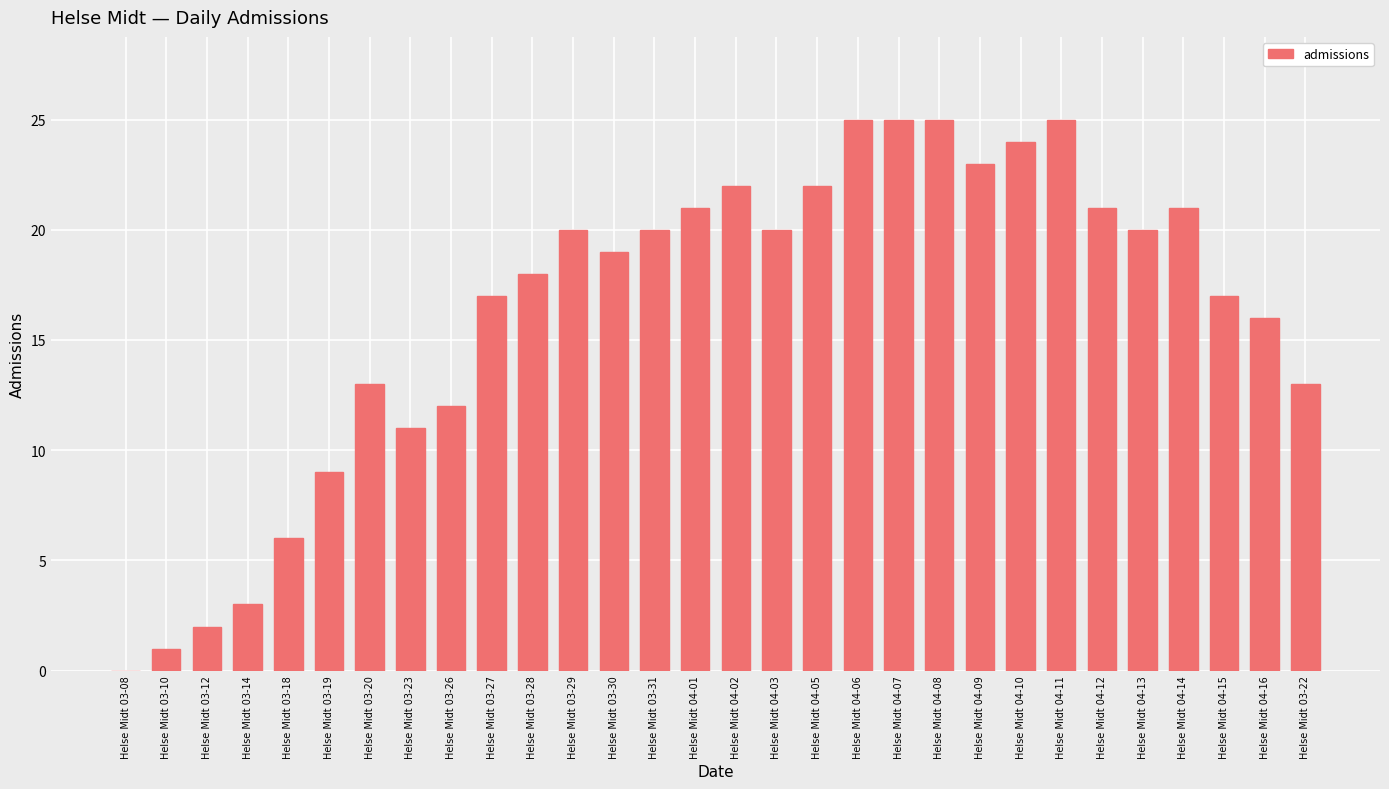

The chart shows a value of 19 at Helse Midt 03-30. True or false?

True